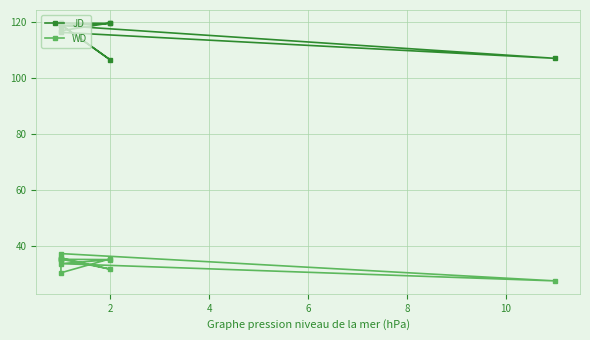

What is the value of the JD point at the 1st from the left?

119.6